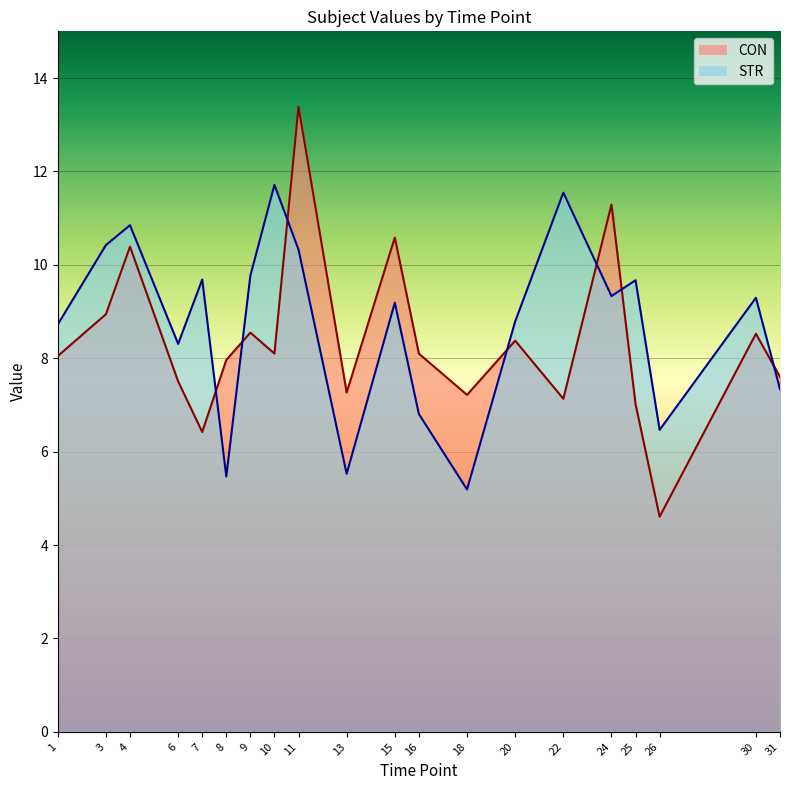

How many times do STR and CON cross each other?

7